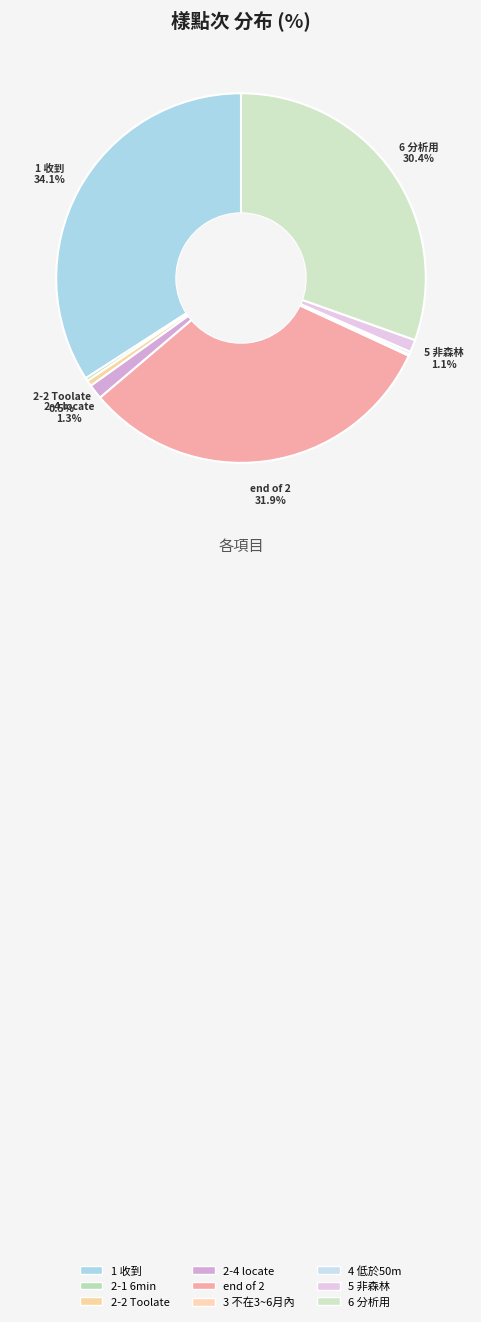

What is the total percentage of 5 非森林 and 3 不在3~6月內?

1.2%